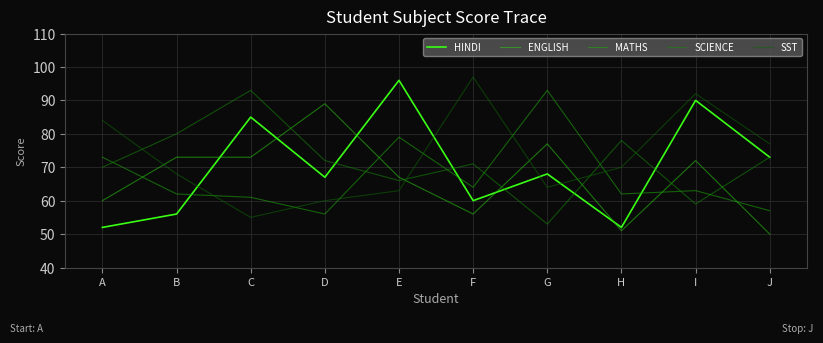

At which label is SST closest to 76?

J